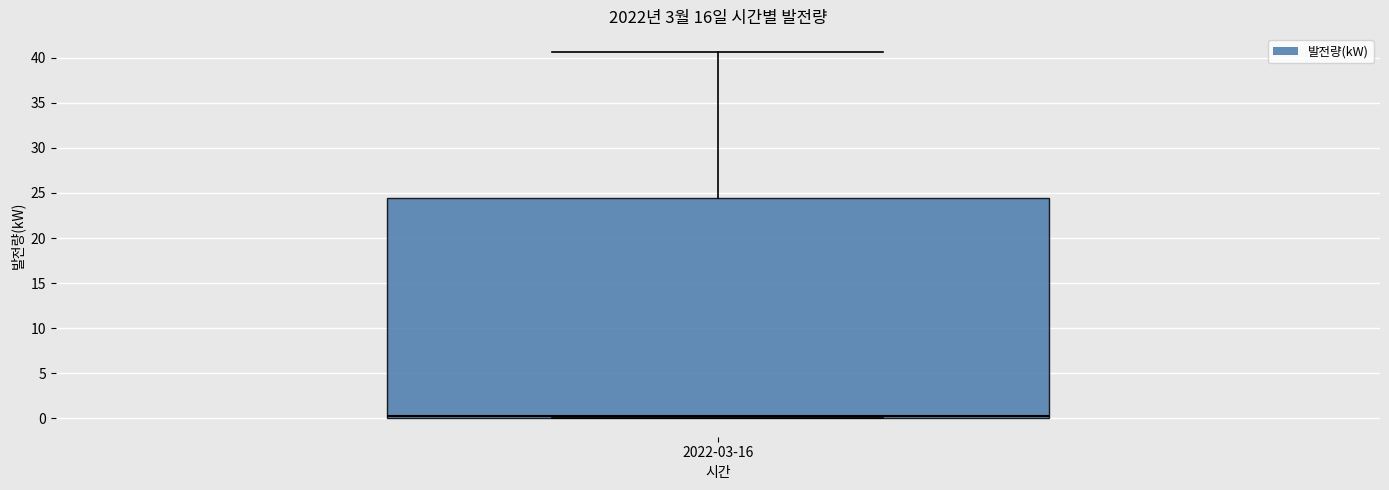

Where does the median line of the box for 2022-03-16 sit on the y-axis? The values are not printed on the chart, so give them approximately, as read against the axis.

0.5